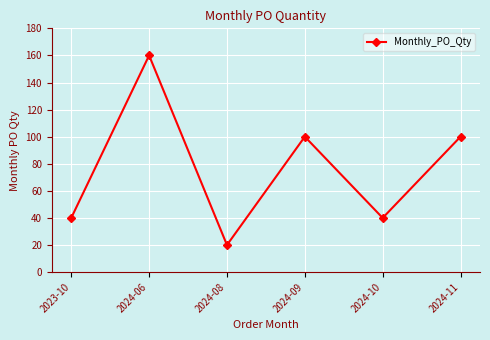

How many series are shown in this chart?

1